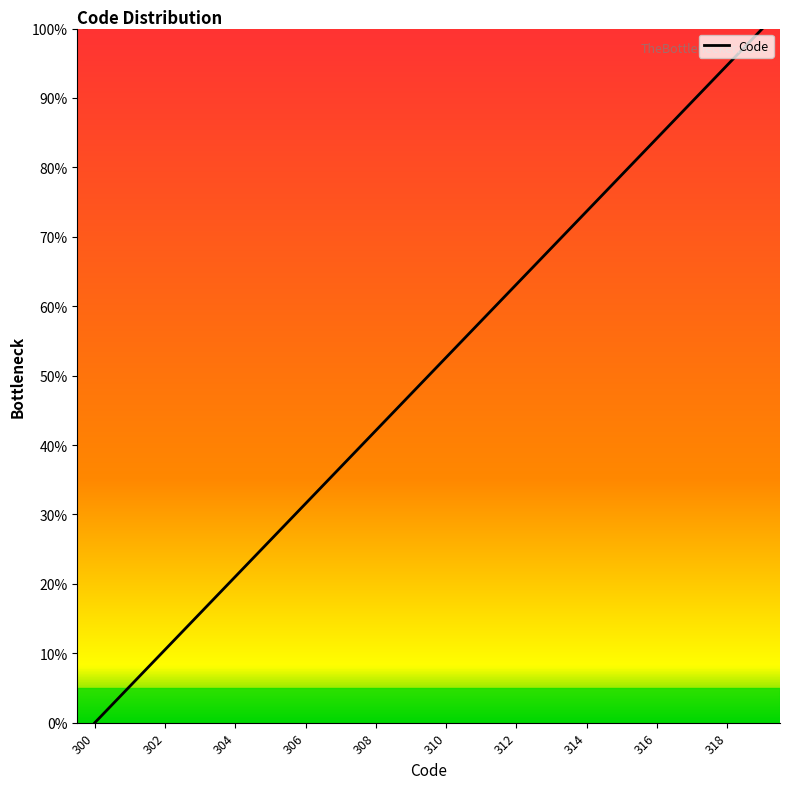

What is the average value?

50.0